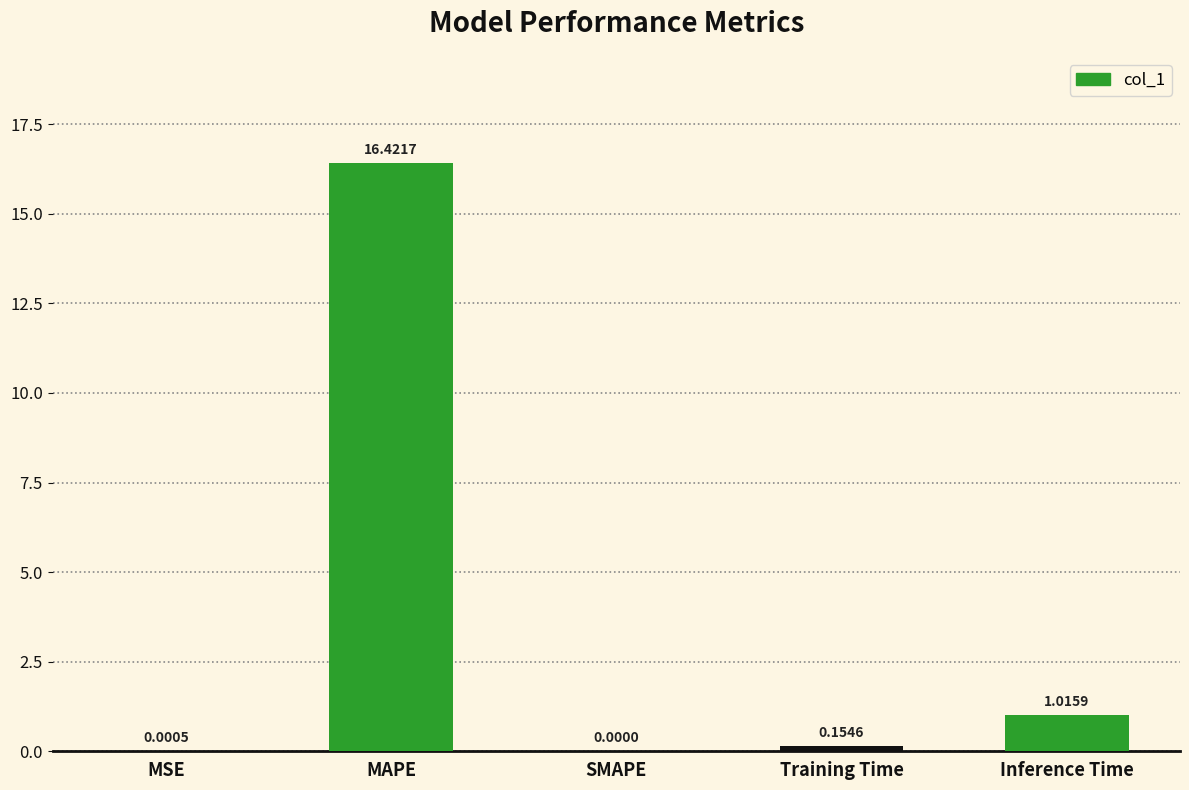

True or false: the data shows 0.0 at SMAPE.

True